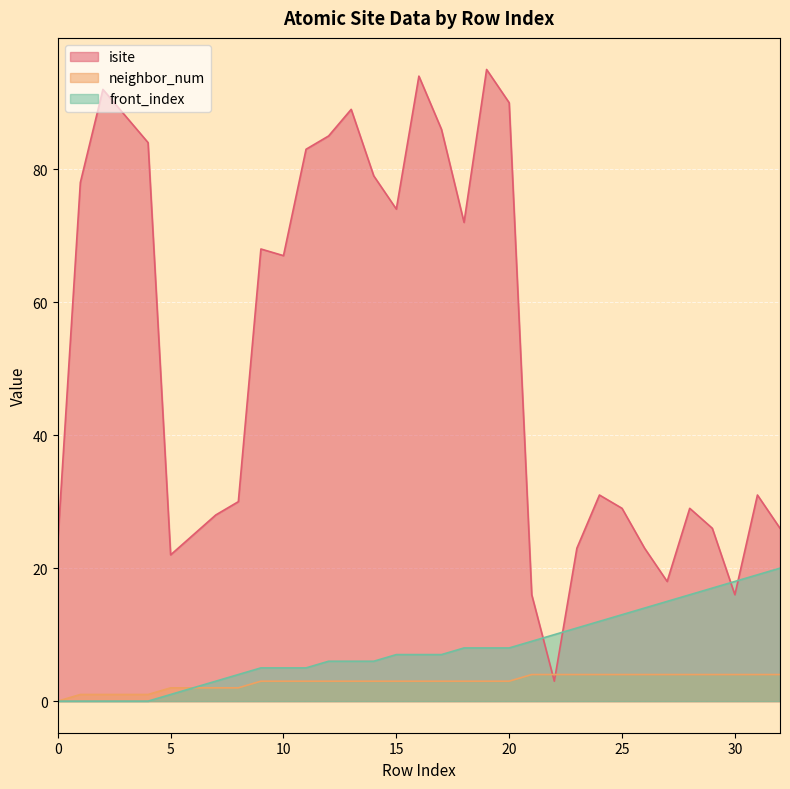

Reading left to right, transcribe all the data shown in this chart.

isite: 0=24	1=78	2=92	3=88	4=84	5=22	6=25	7=28	8=30	9=68	10=67	11=83	12=85	13=89	14=79	15=74	16=94	17=86	18=72	19=95	20=90	21=16	22=3	23=23	24=31	25=29	26=23	27=18	28=29	29=26	30=16	31=31	32=26
neighbor_num: 0=0	1=1	2=1	3=1	4=1	5=2	6=2	7=2	8=2	9=3	10=3	11=3	12=3	13=3	14=3	15=3	16=3	17=3	18=3	19=3	20=3	21=4	22=4	23=4	24=4	25=4	26=4	27=4	28=4	29=4	30=4	31=4	32=4
front_index: 0=0	1=0	2=0	3=0	4=0	5=1	6=2	7=3	8=4	9=5	10=5	11=5	12=6	13=6	14=6	15=7	16=7	17=7	18=8	19=8	20=8	21=9	22=10	23=11	24=12	25=13	26=14	27=15	28=16	29=17	30=18	31=19	32=20